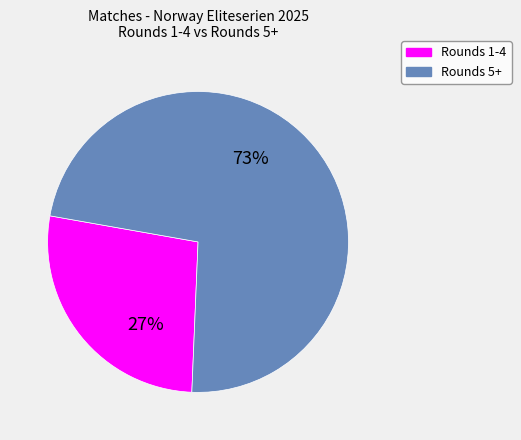

To the nearest percent, what is the difference between the largest and smallest slice percentages?

46%